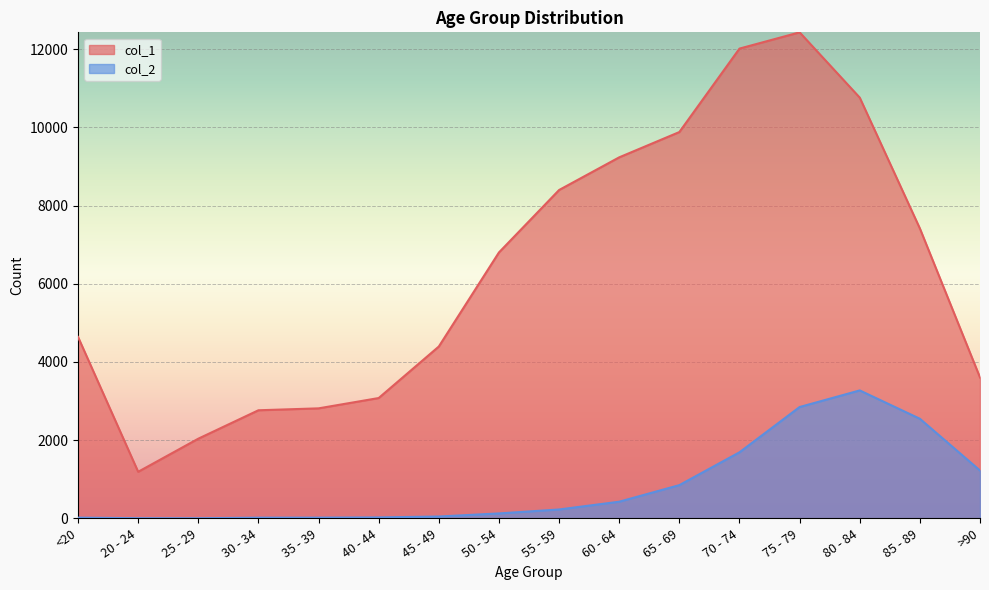

Rank the series by their maximum value, from lowest to highest.

col_2, col_1